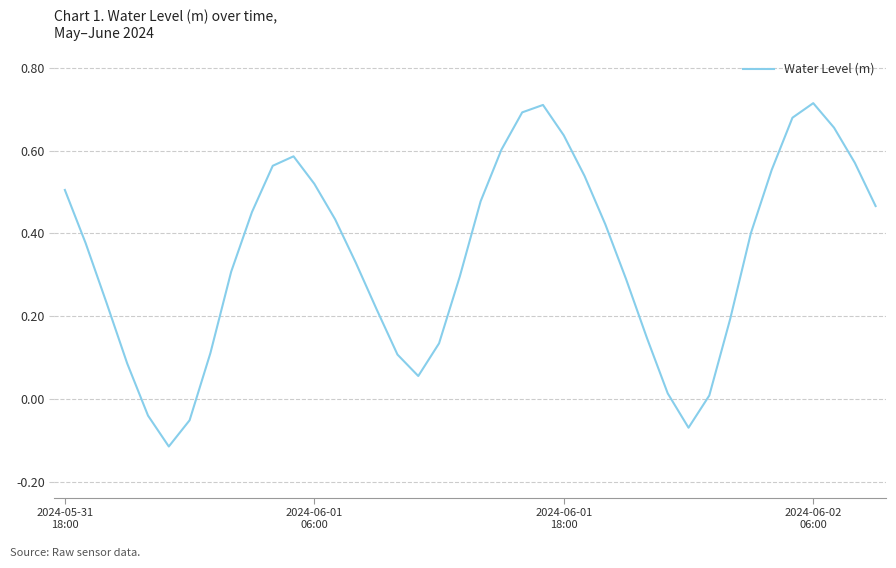

What is the difference between the maximum and minimum values?

0.8